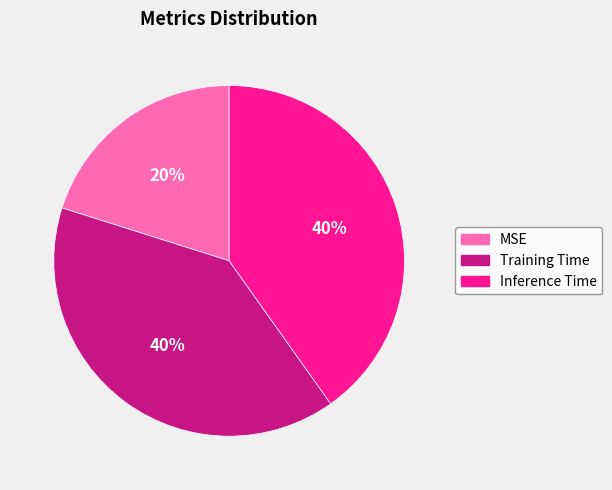

Count the number of slices in the pie.

3